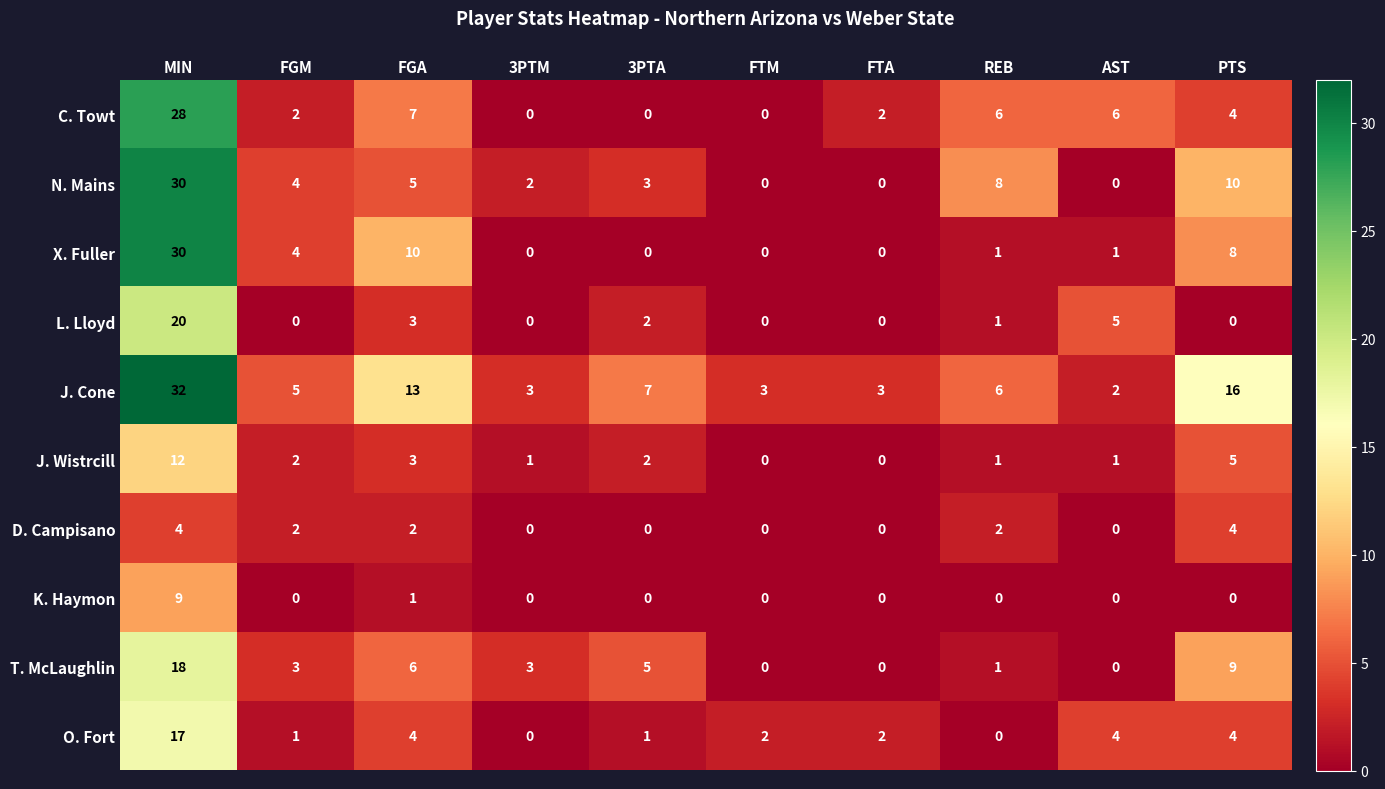

What is the difference between the second highest and minimum values in the O. Fort series?

4